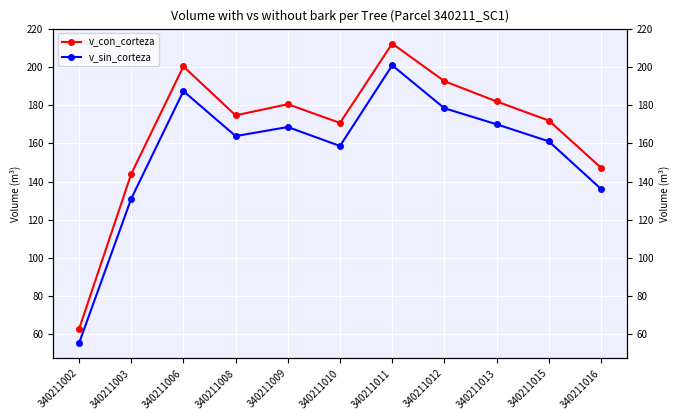

What is the difference between the v_con_corteza values at 340211016 and 340211010?

23.5